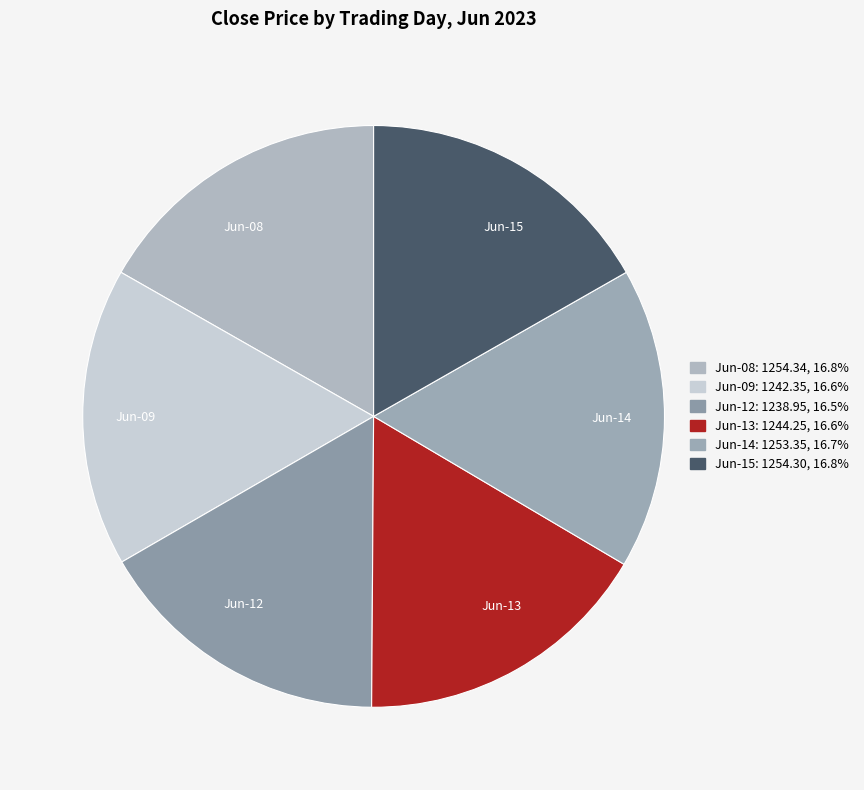

Do Jun-09 and Jun-13 together represent more than half of the pie?

No